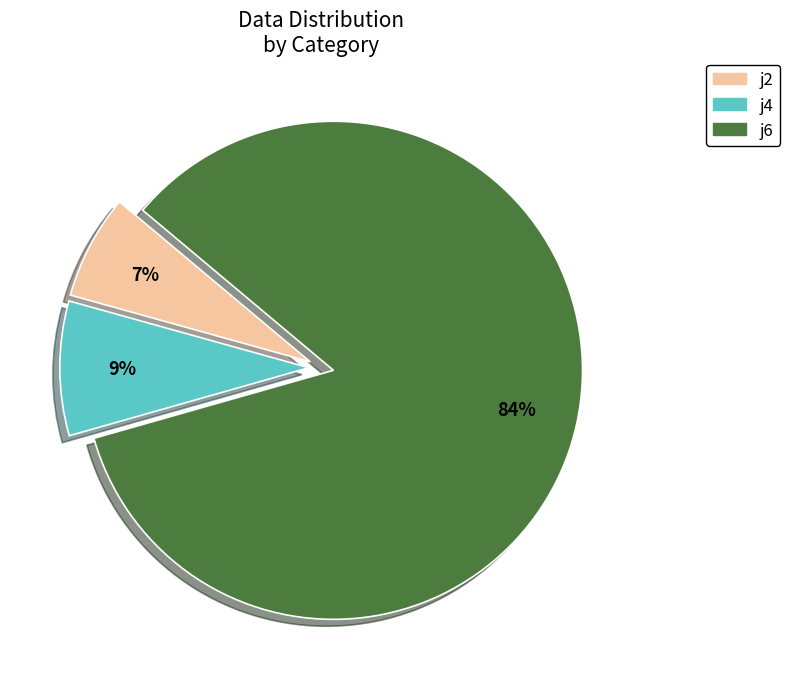

To the nearest percent, what percentage of the pie is j4?

9%